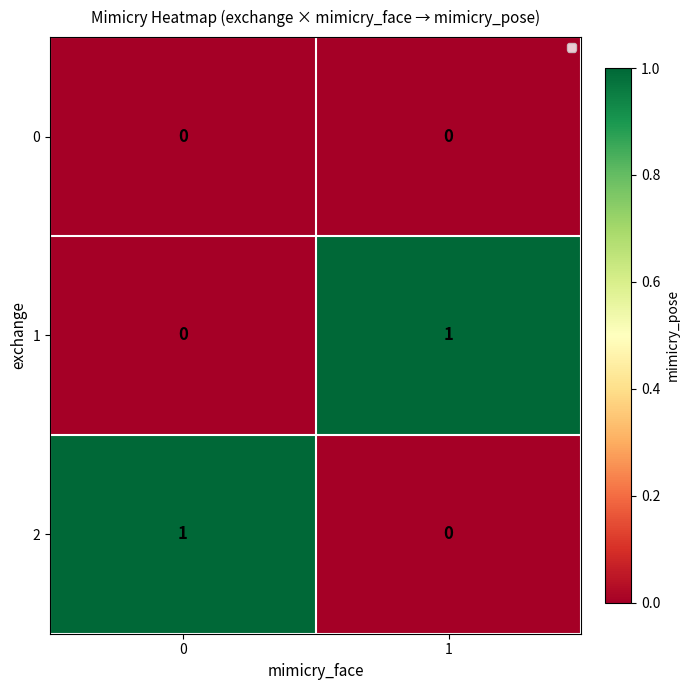

What is the spread (max minus min) of values at 0?

1